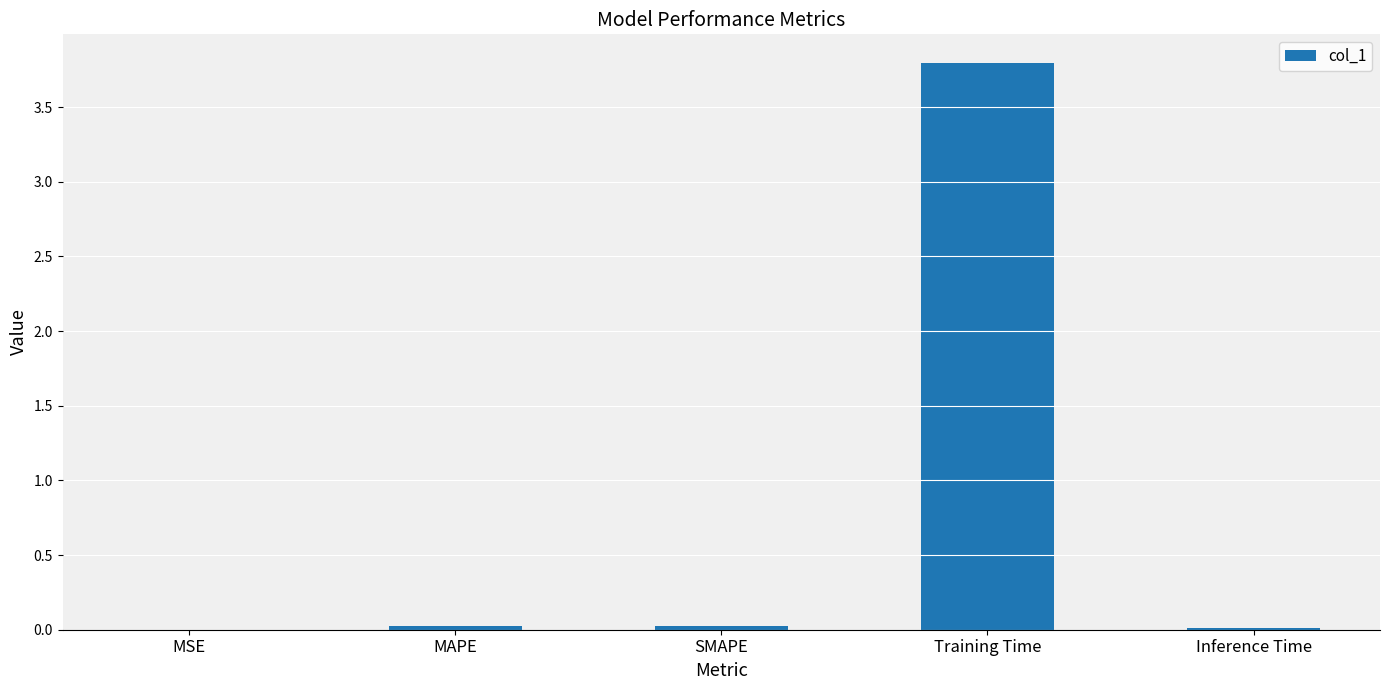

Are the bars horizontal?

No